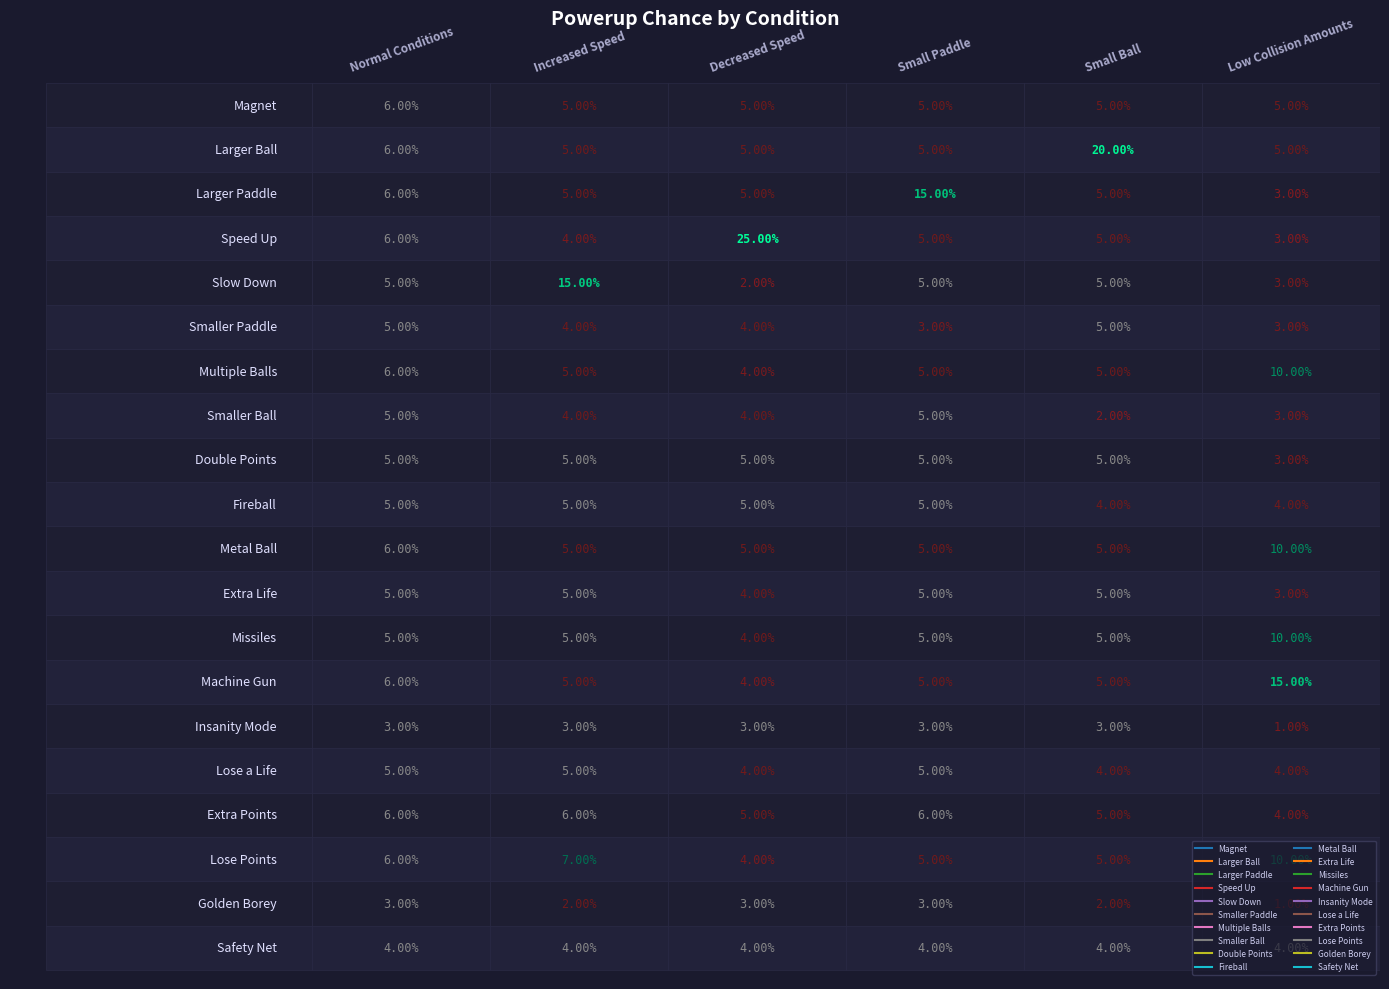

What is the difference between the highest and lowest values at Decreased Speed?

0.2